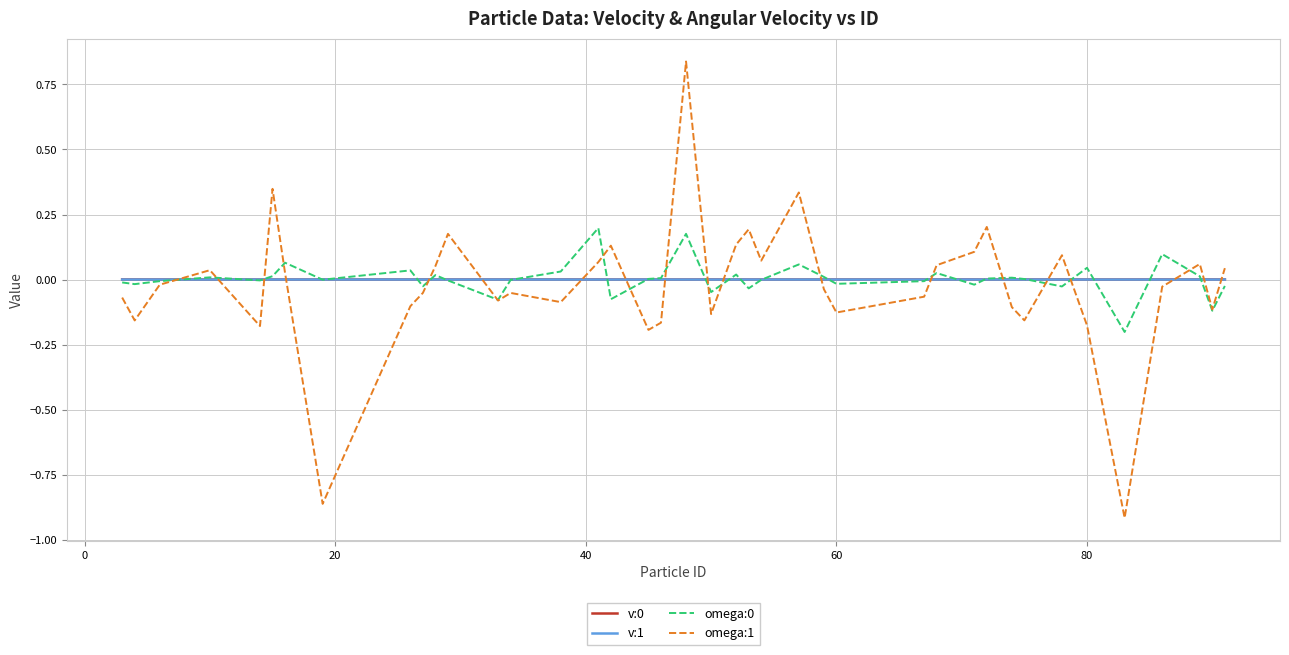

Which series has the widest spread of values?

omega:1